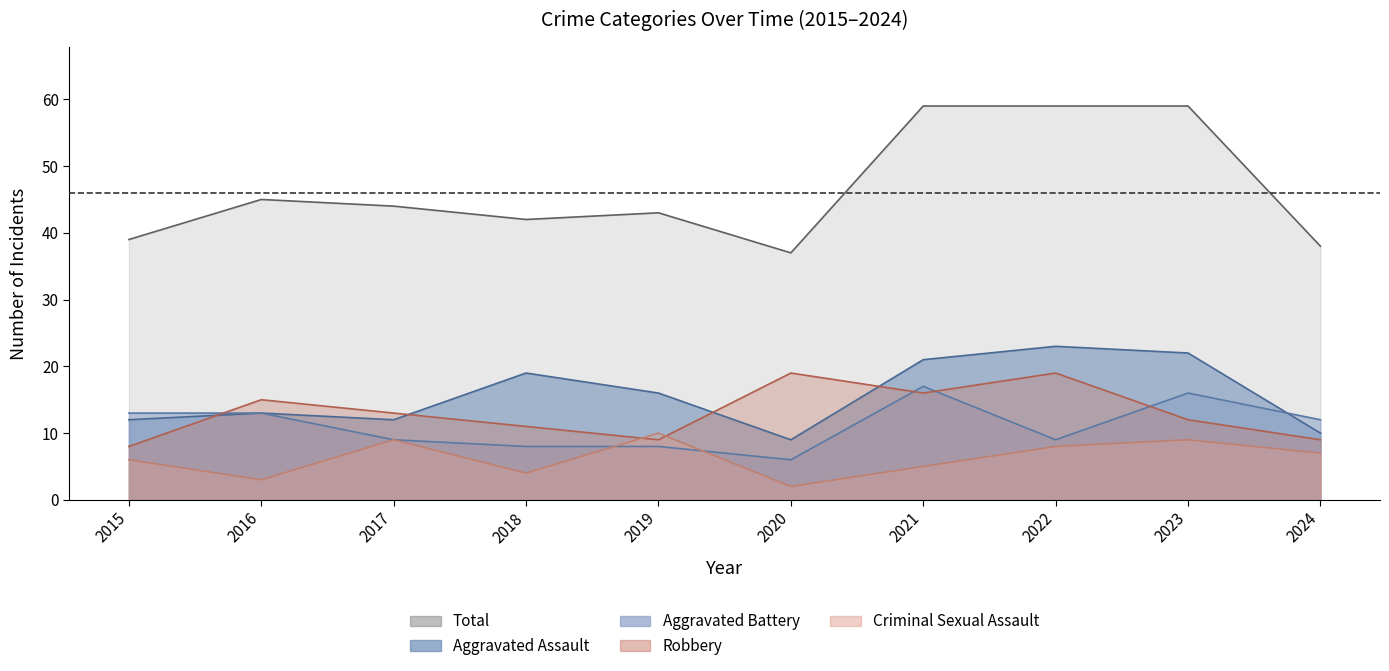

True or false: Aggravated Assault has more than 1 interior local peaks.

True